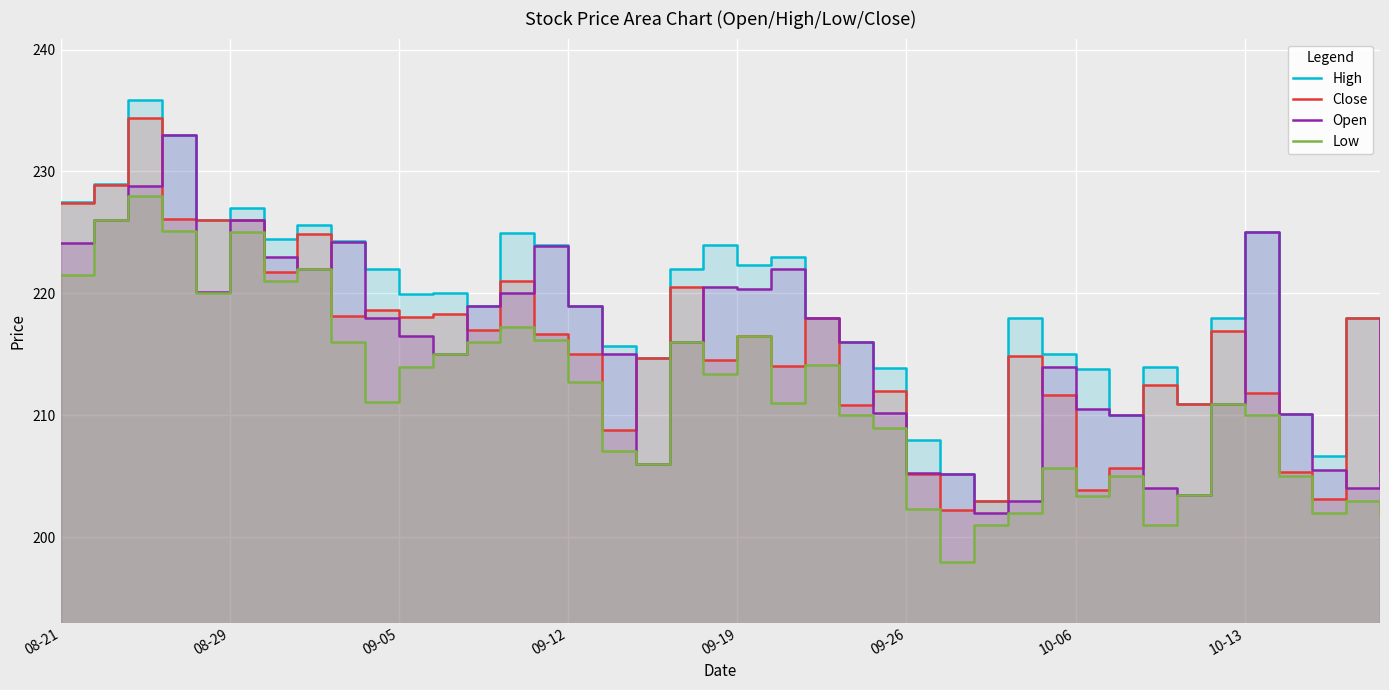

Between 08-29 and 21, which is larger?

08-29